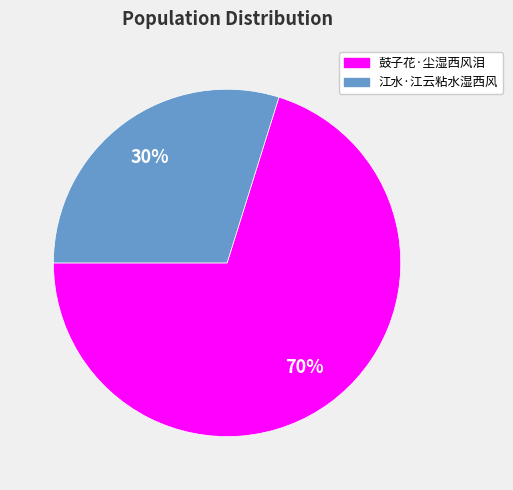

Is there a majority slice in this chart?

Yes